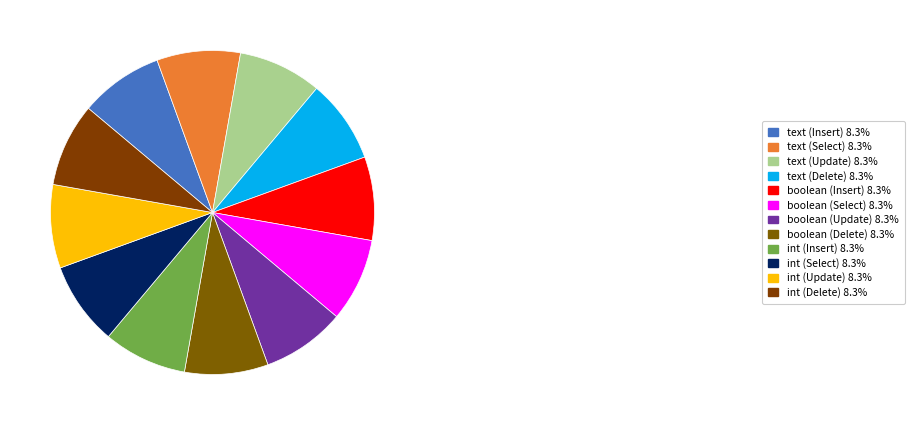

Combined, what portion of the pie is text (Update) and int (Delete)?

16.7%